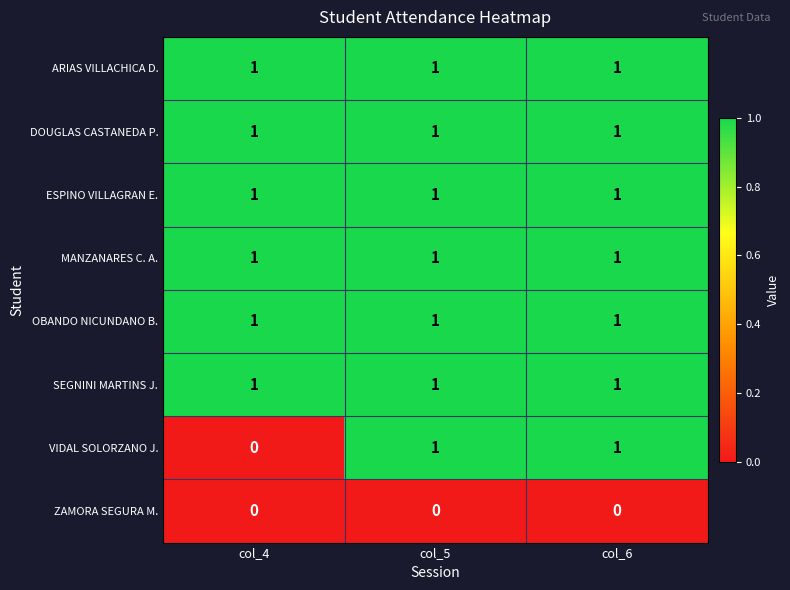

True or false: ESPINO VILLAGRAN E. has a value of 0 at col_4.

False